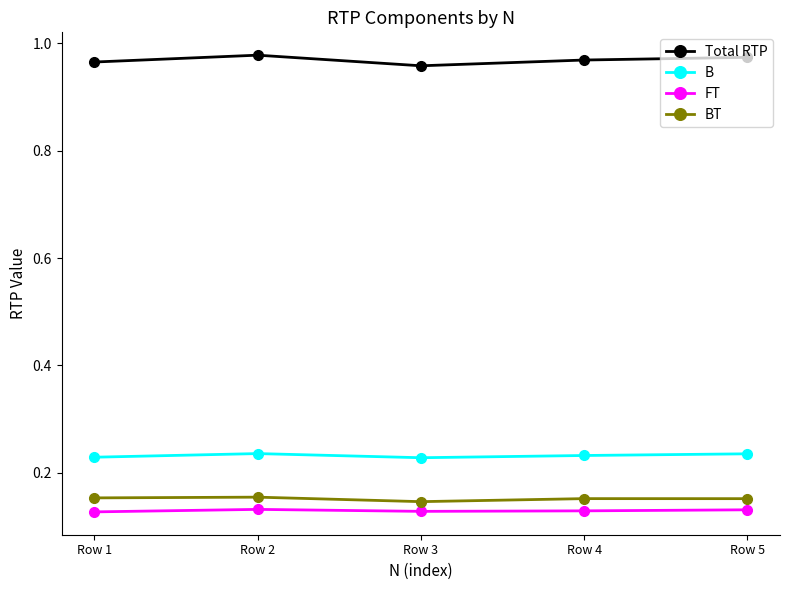

At Row 5, list the series in order from smallest to largest.

FT, BT, B, Total RTP